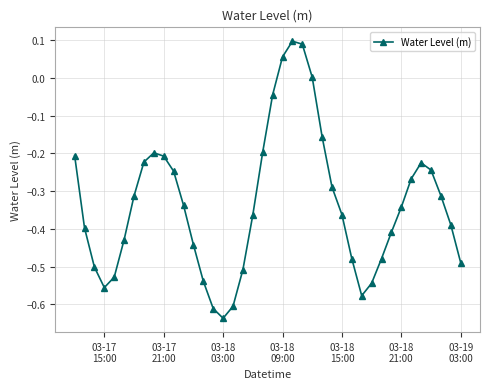

What is the difference between the maximum and minimum values?

0.7